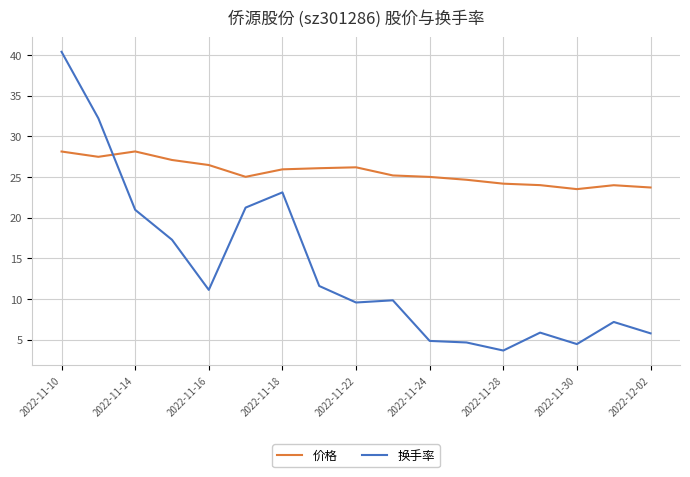

Which series has the largest total across all categories?

价格